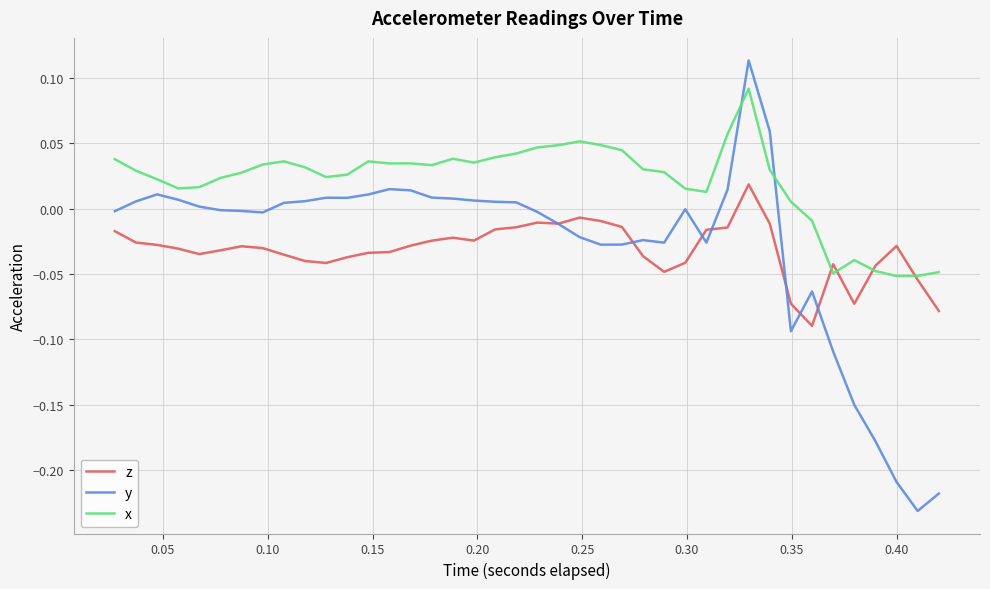

After their last crossing, which series has the higher values: y or x?

x